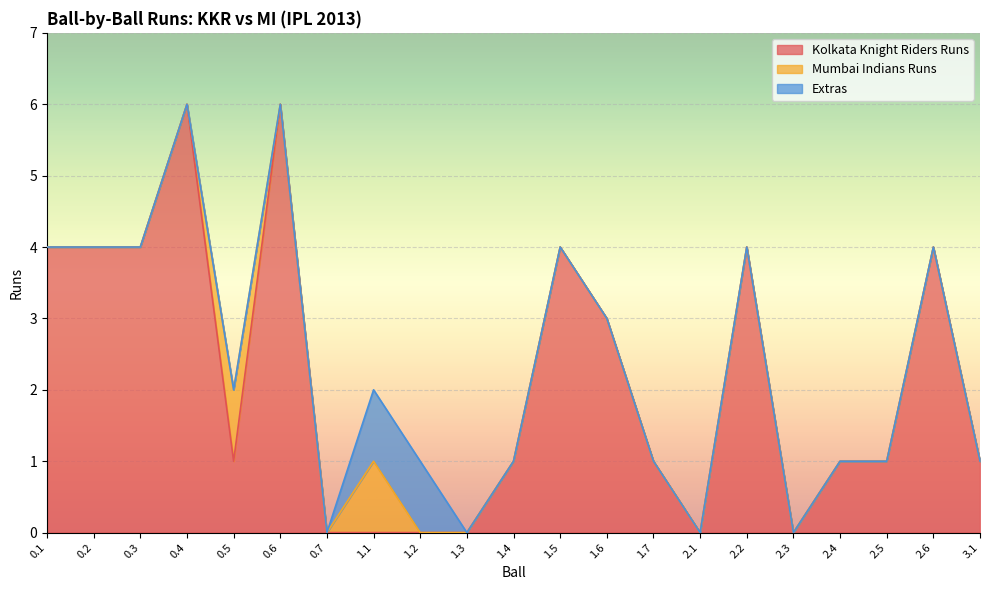

What are all the series names shown in the legend?

Kolkata Knight Riders Runs, Mumbai Indians Runs, Extras